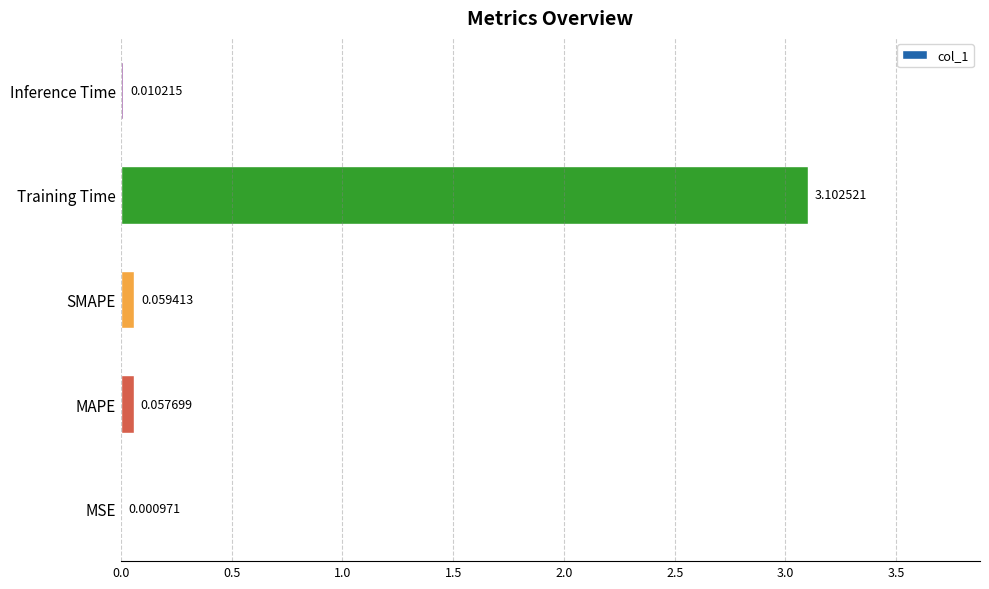

What is the maximum value shown in the chart?

3.1